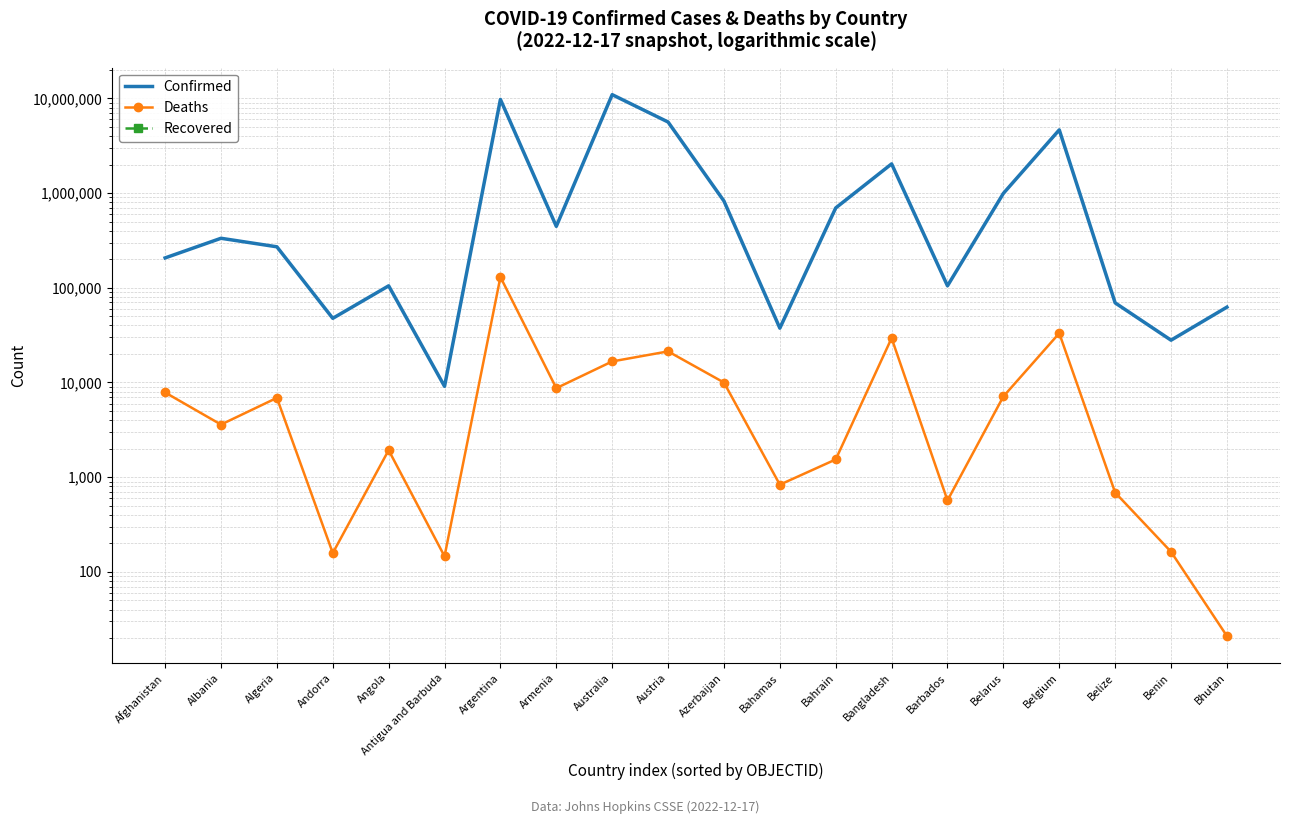

At which label does Confirmed first exceed 333635?

Argentina